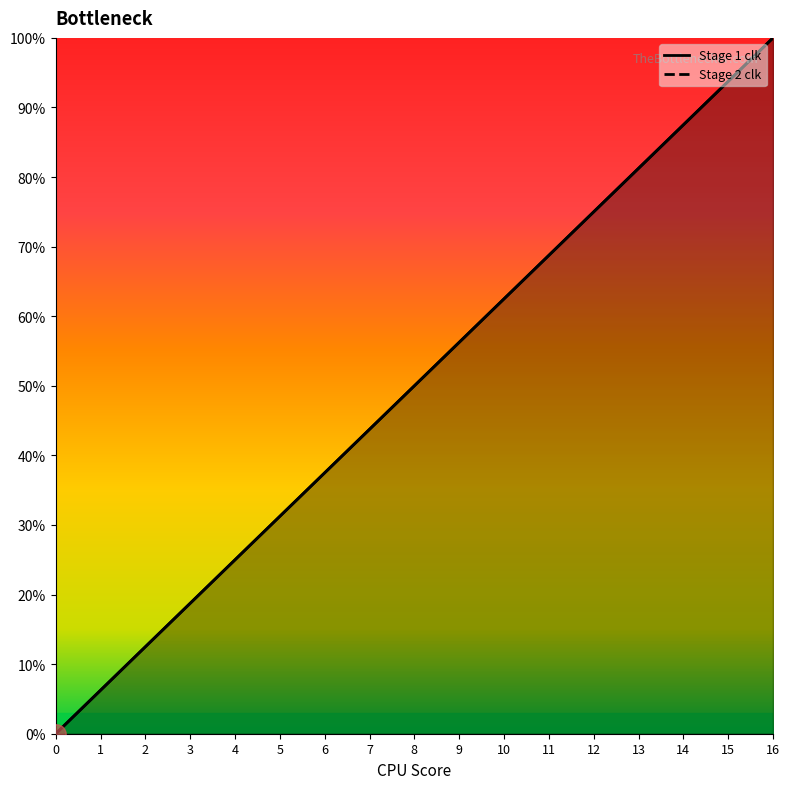

At which label does Stage 2 clk reach its peak?

16